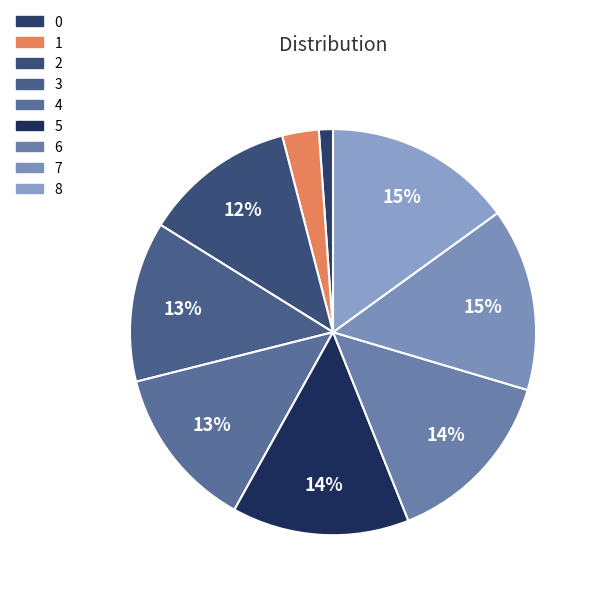

Count the number of slices in the pie.

9